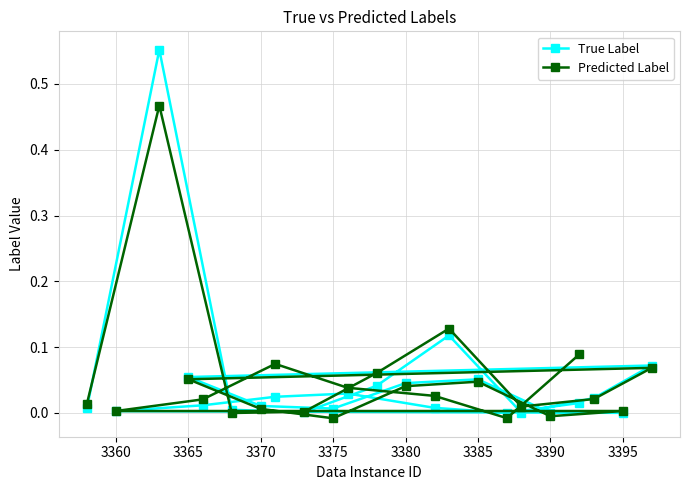

Which series has the largest range (max minus min)?

True Label